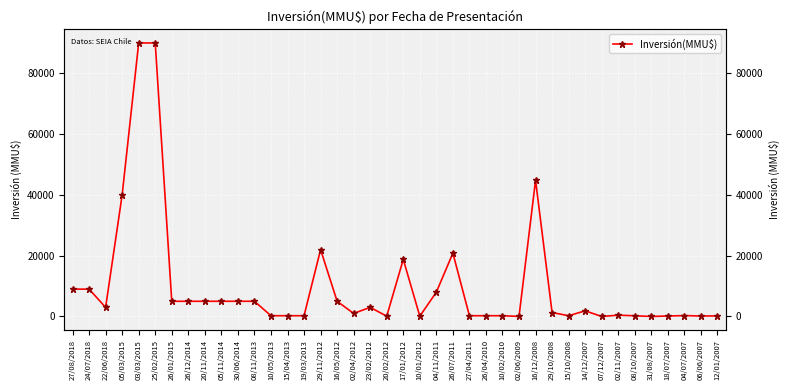

How many interior local valleys (lower than both neighbors) does the data have?

9